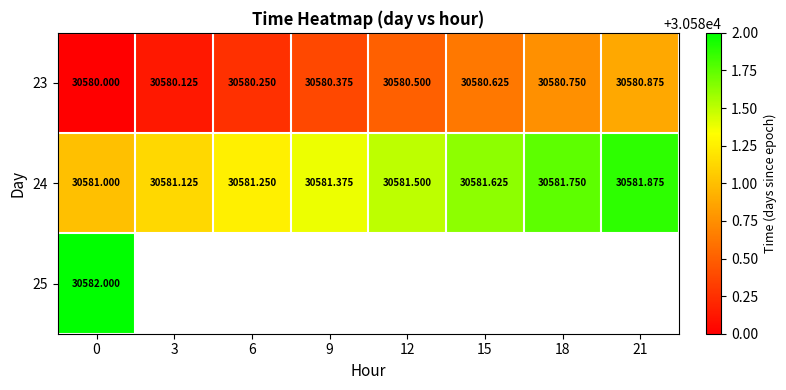

Which category has the highest value in the 24 series?

21